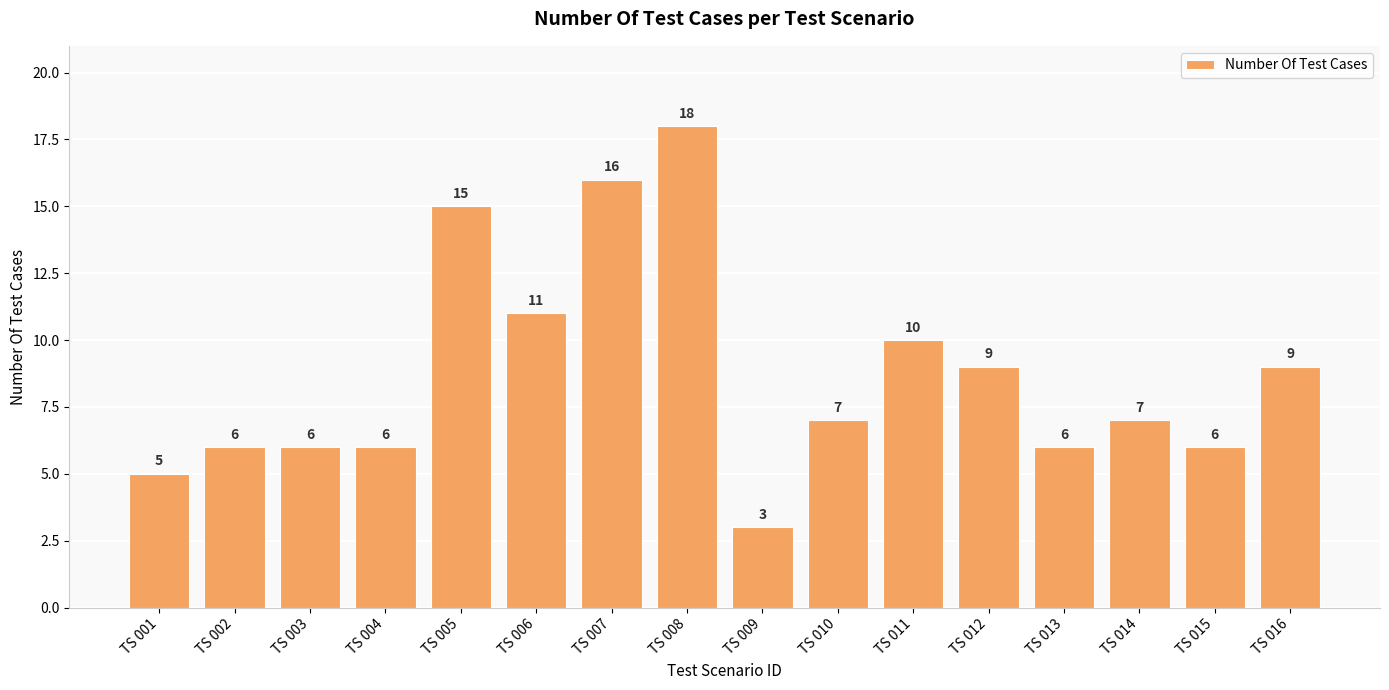

Which has a higher value, TS 011 or TS 006?

TS 006